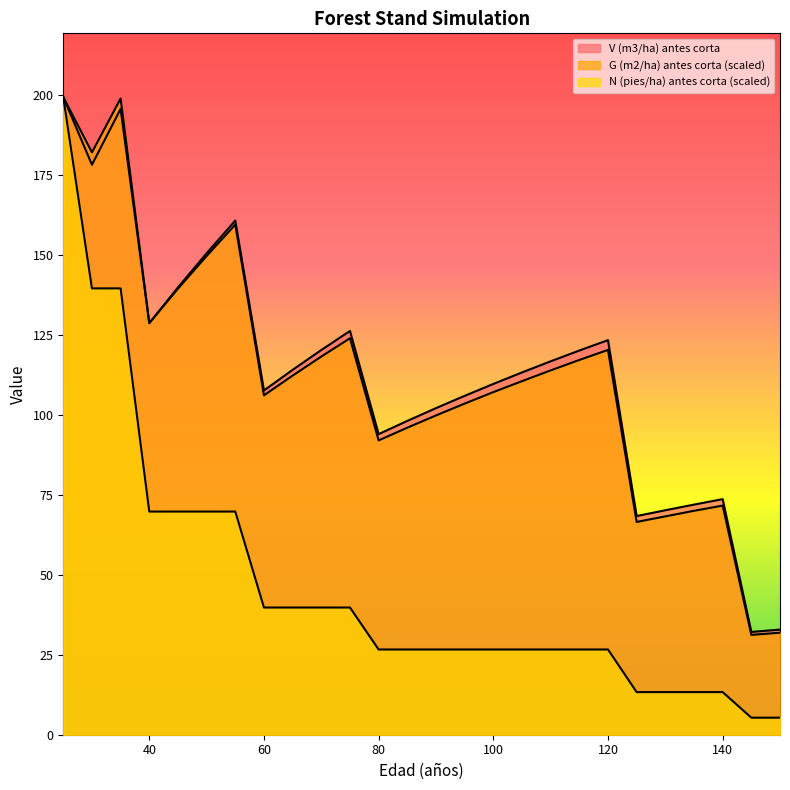

The V (m3/ha) antes corta series shows 128.7 at 40. True or false?

True